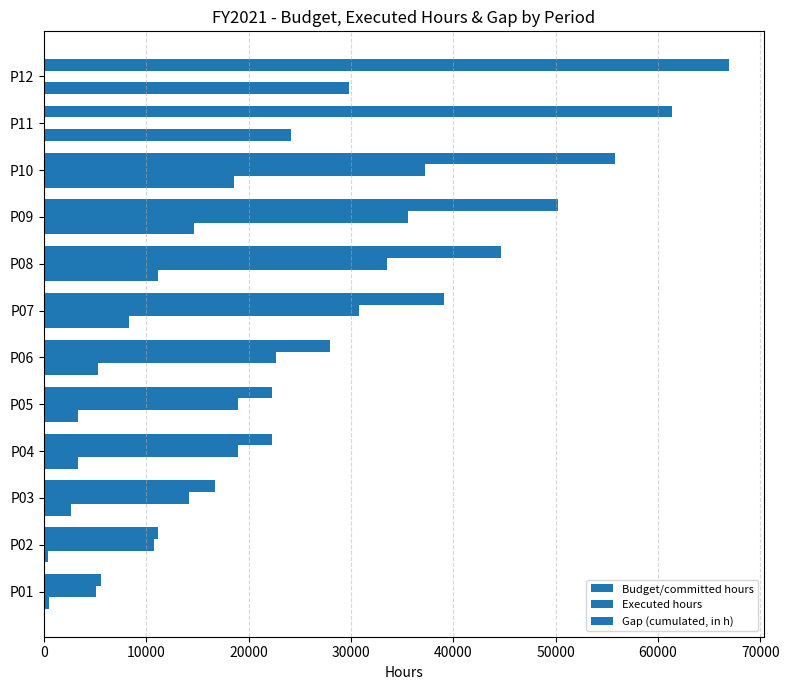

What position from the right is 20000?

10